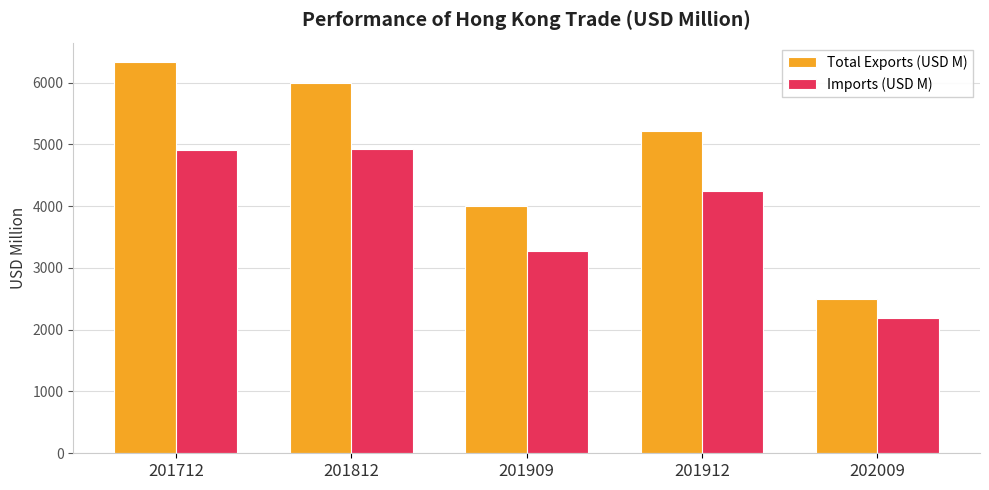

Which series changed the most between 201909 and 202009?

Total Exports (USD M)